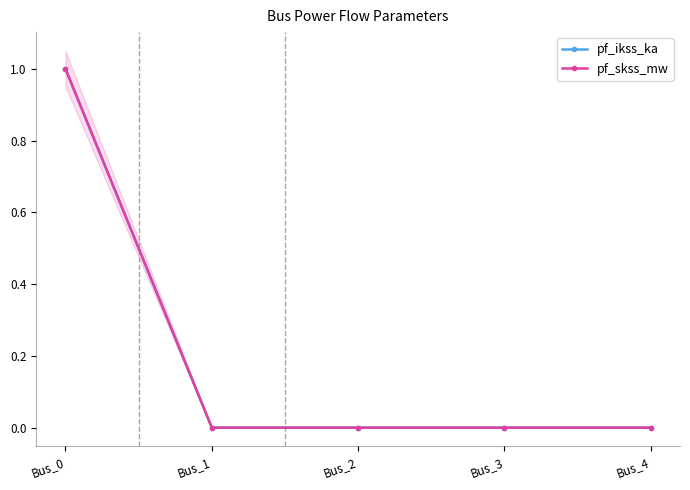

At which label does pf_ikss_ka reach its minimum?

Bus_1